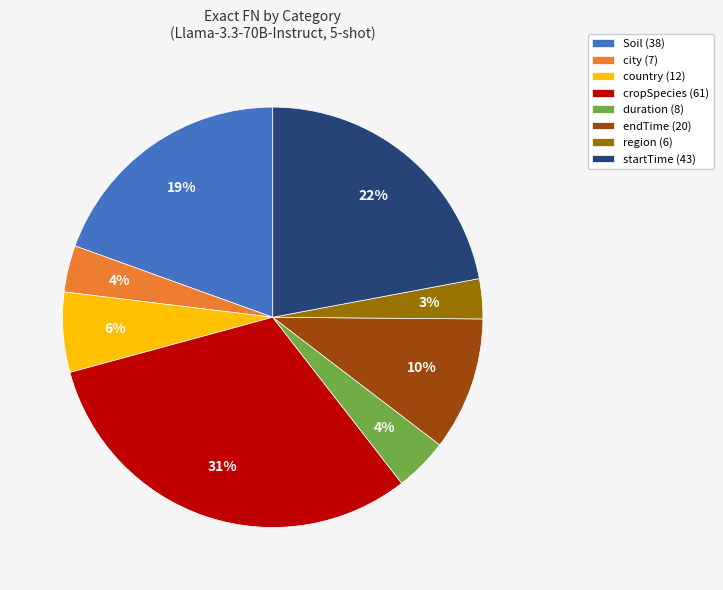

To the nearest percent, what is the average slice percentage?

12%